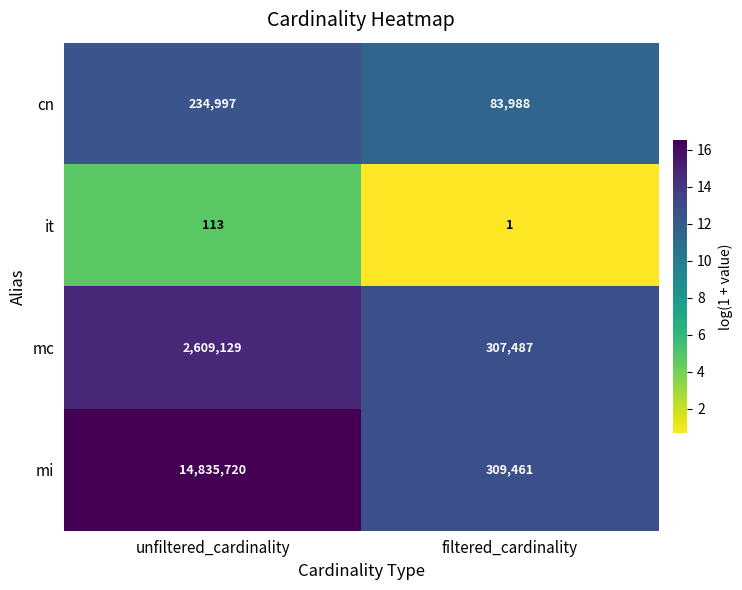

At which category is the sum across all series the highest?

unfiltered_cardinality